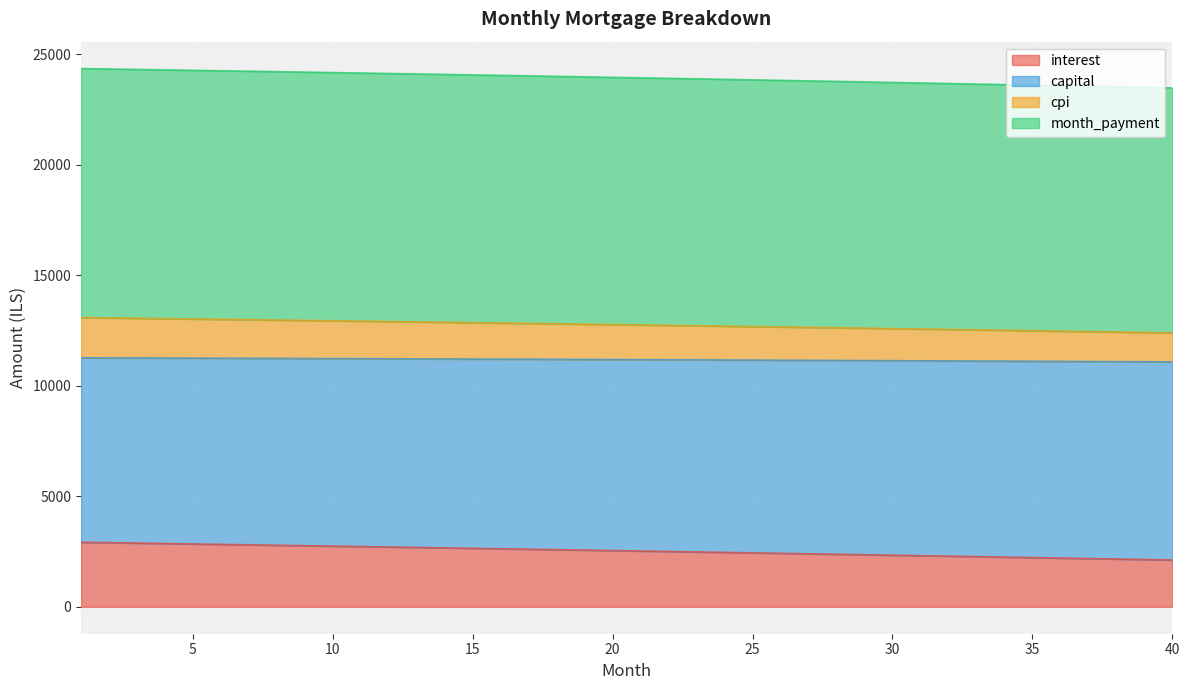

What is the total value across all series at 20?

23966.2